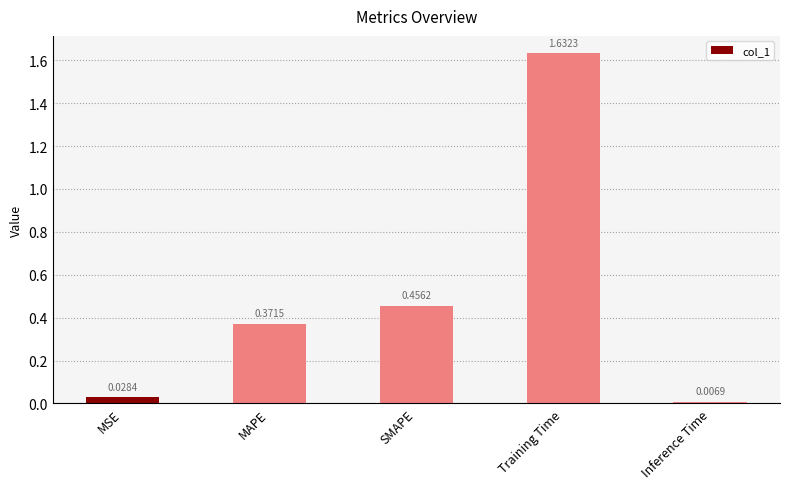

What is the label of the 3rd bar from the left?

SMAPE